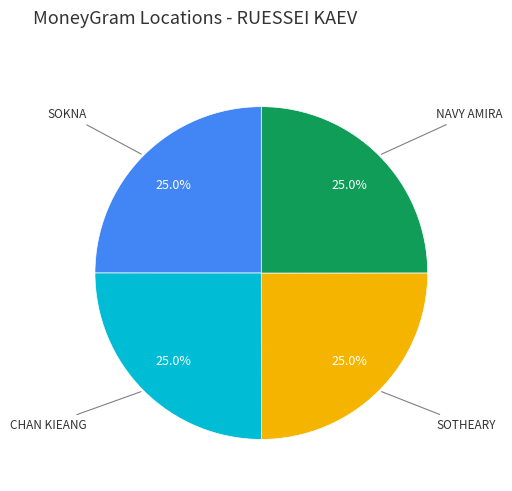

Does any single category account for the majority?

No